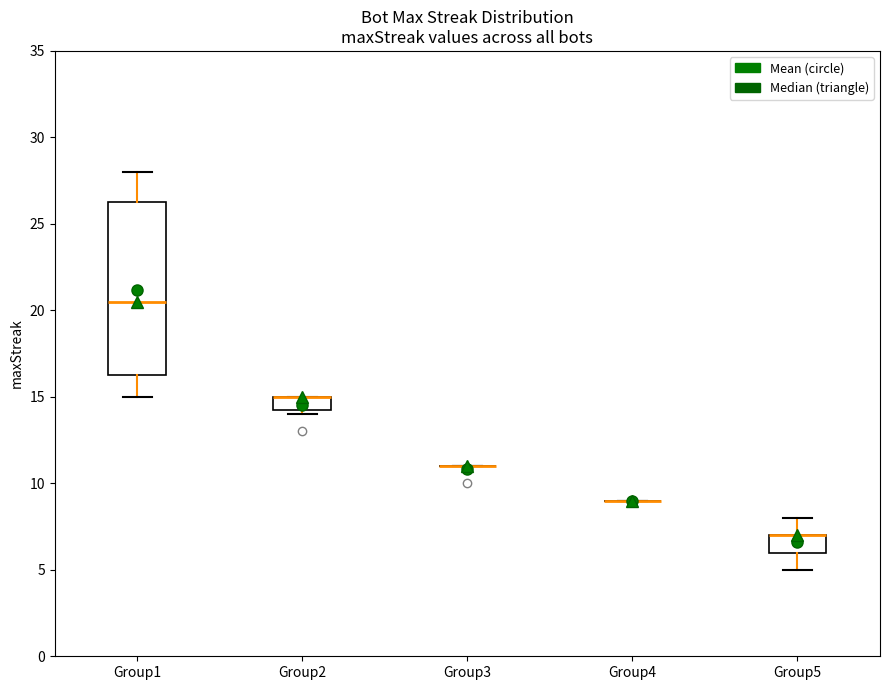

Which box is the tallest, from its lower edge to its upper edge?

Group1